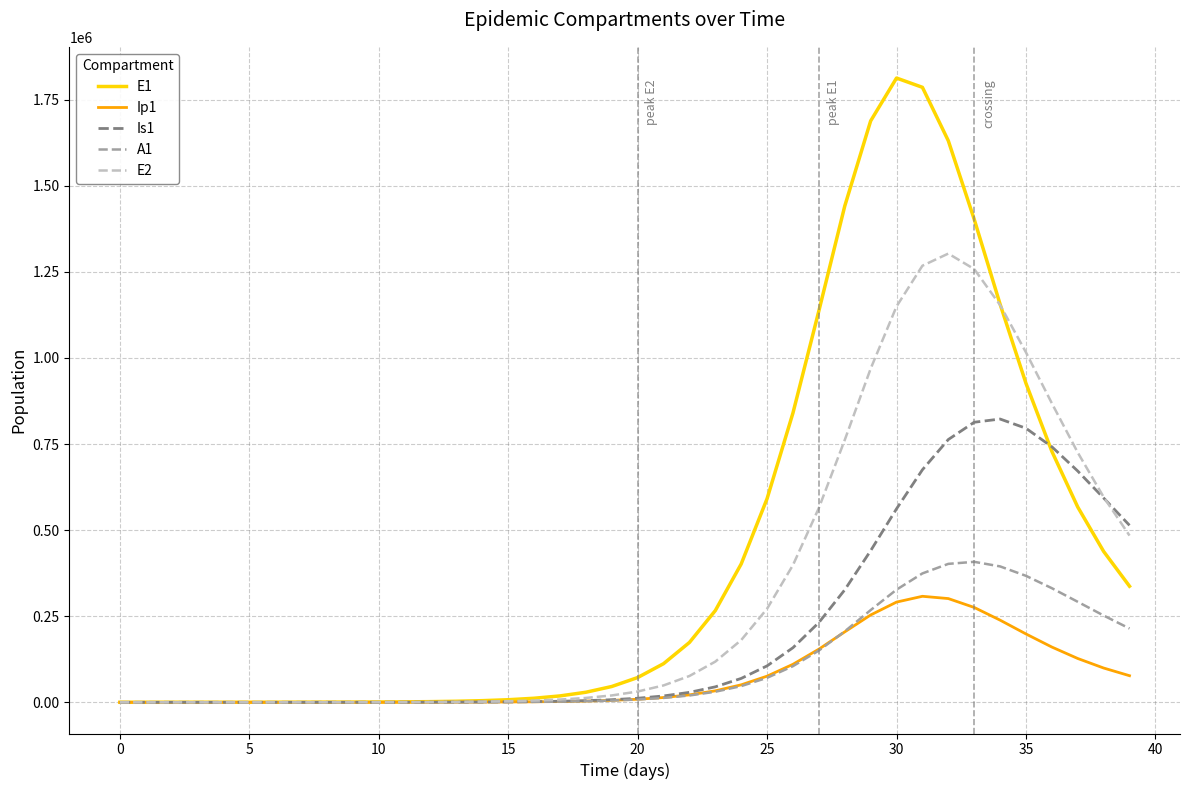

Rank the series by their maximum value, from highest to lowest.

E1, E2, Is1, A1, Ip1